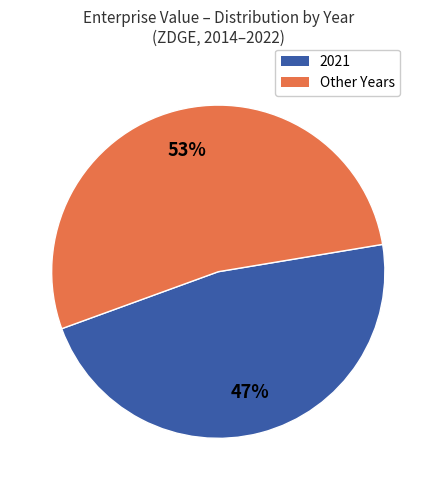

Is there a majority slice in this chart?

Yes